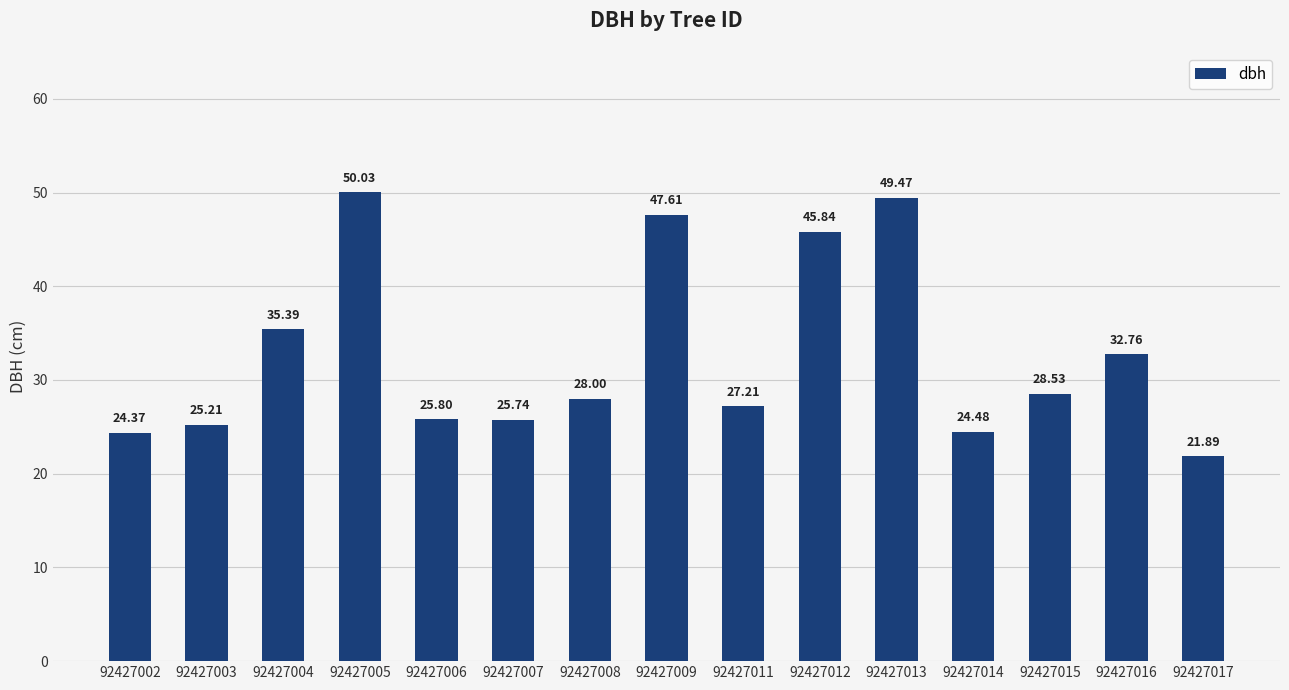

Approximately how many times larger is the value at 92427016 compared to 92427017?

1.5